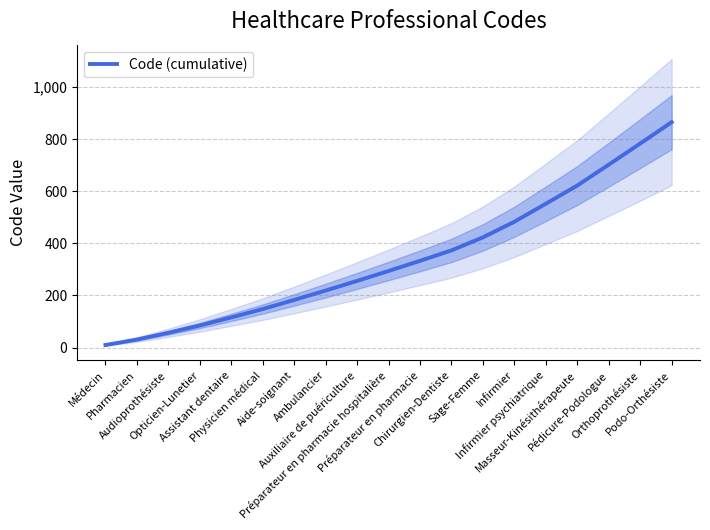

How many lines are shown in the chart?

1